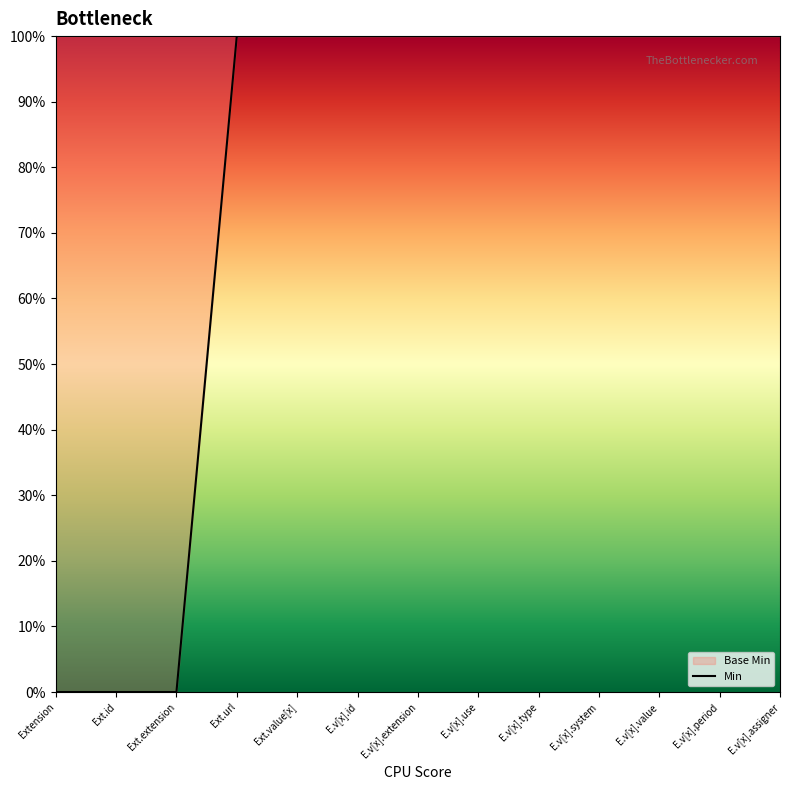

Reading left to right, extract all data points from this chart.

0	0	0	1	1	1	1	1	1	1	1	1	1